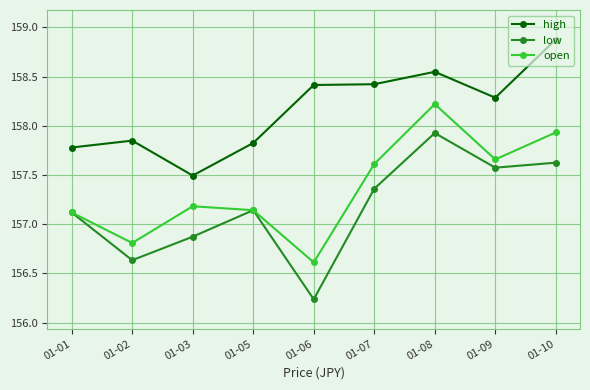

Where is the first local minimum for low?

01-02